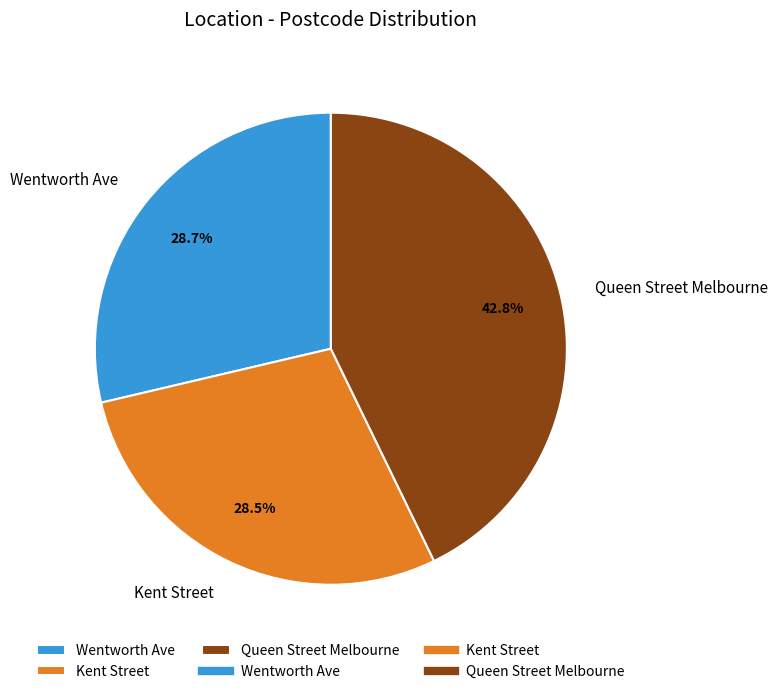

What percentage is NOT represented by Queen Street Melbourne?

57.2%